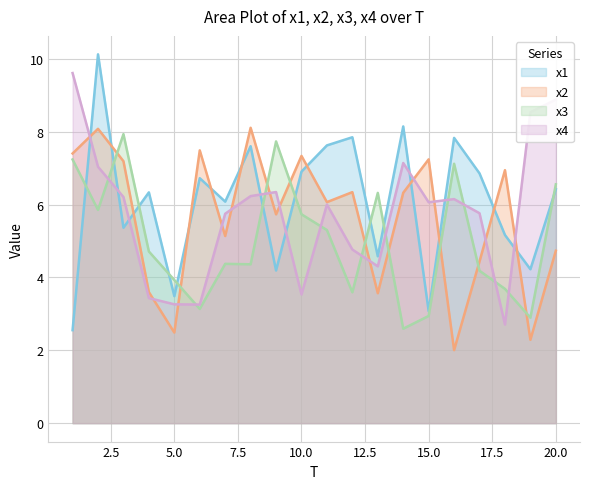

Rank the series at 14 from highest to lowest value.

x1, x4, x2, x3